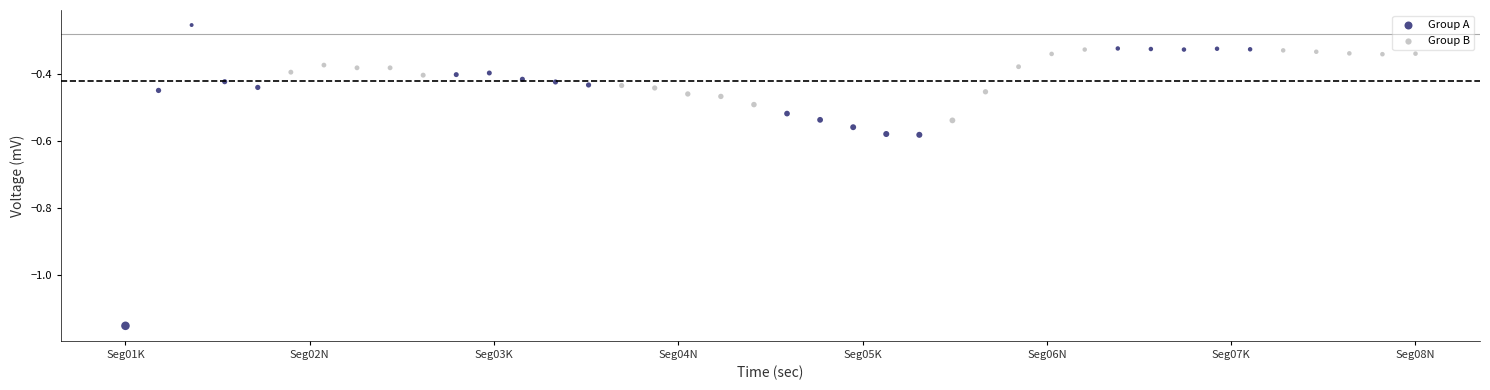

Which series reaches the minimum Y coordinate?

Group A